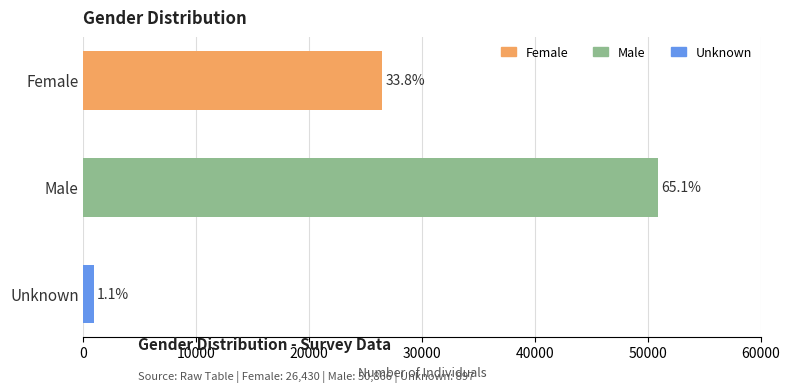

Between Female and Unknown, which is larger?

Female